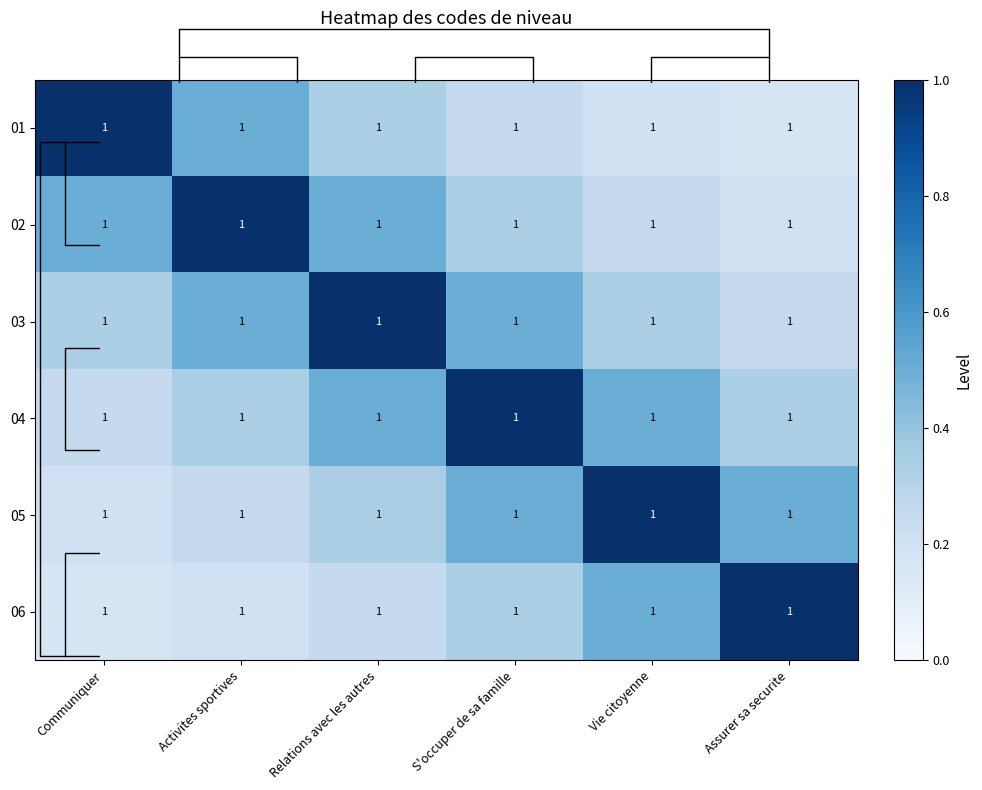

List the labels in order of 02 value, largest first.

Activites sportives, Communiquer, Relations avec les autres, S'occuper de sa famille, Vie citoyenne, Assurer sa securite